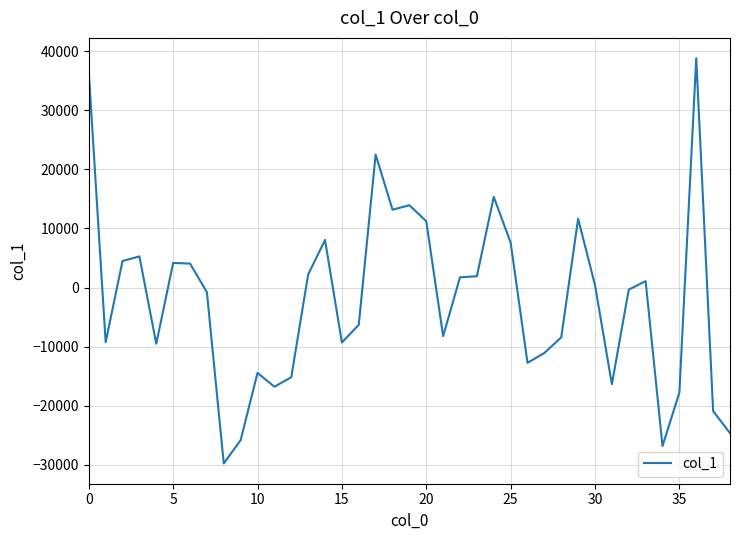

What is the maximum value shown in the chart?

38821.0